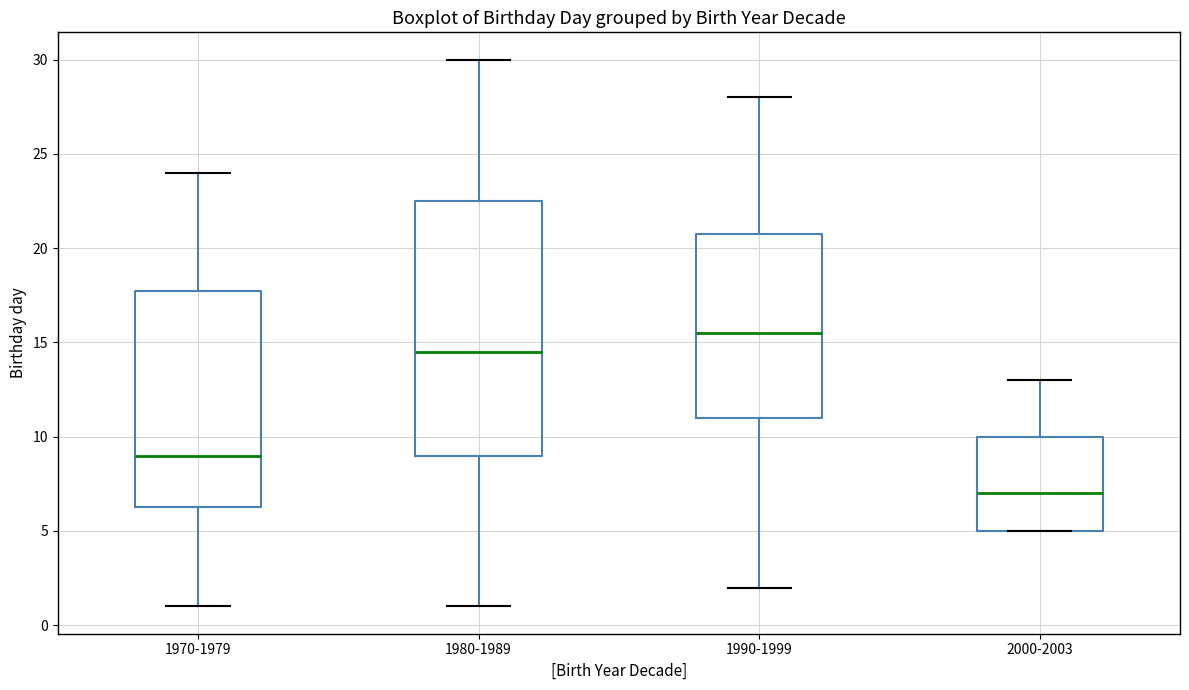

Where does the upper whisker of the box for 1980-1989 end on the y-axis? The values are not printed on the chart, so give them approximately, as read against the axis.

30.0